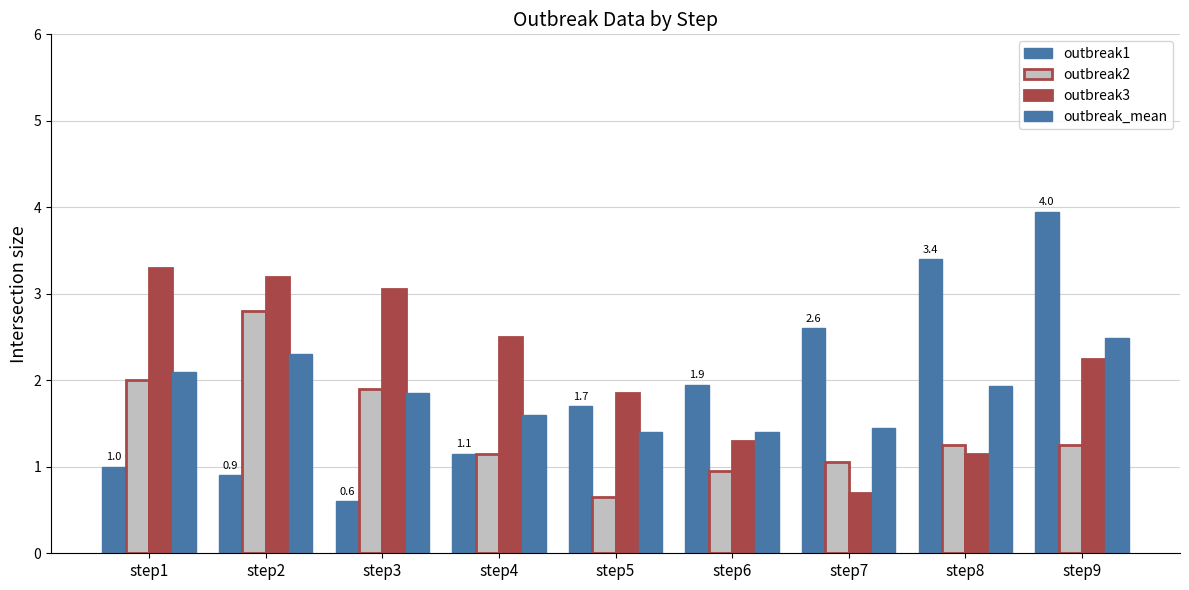

How many bars are there in each group?

4